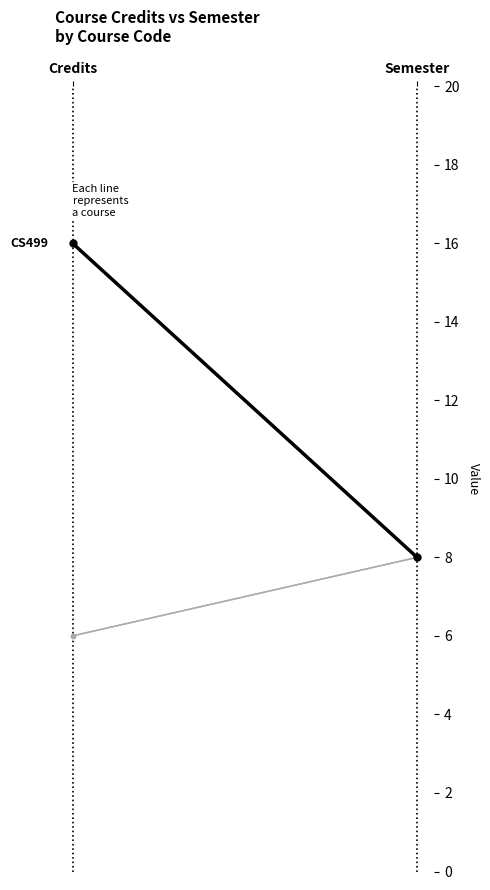

What are all the series names shown in the legend?

CS449, CS453, CS499, HS441, MA412